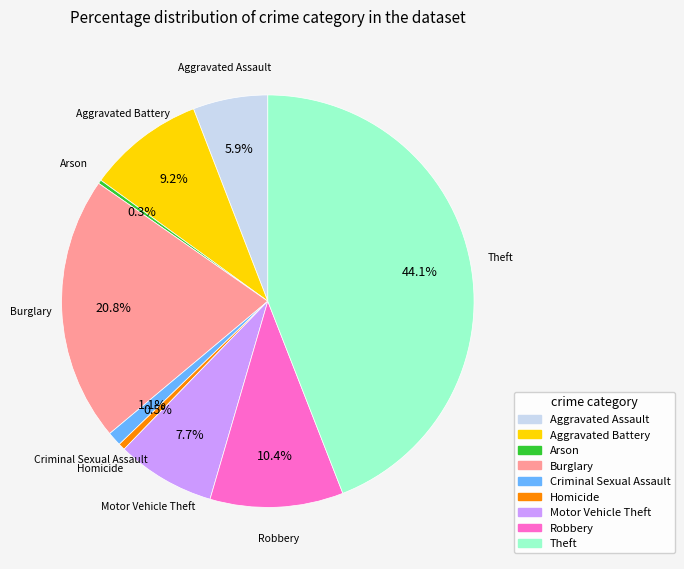

What is the total percentage of Aggravated Assault and Arson?

6.2%